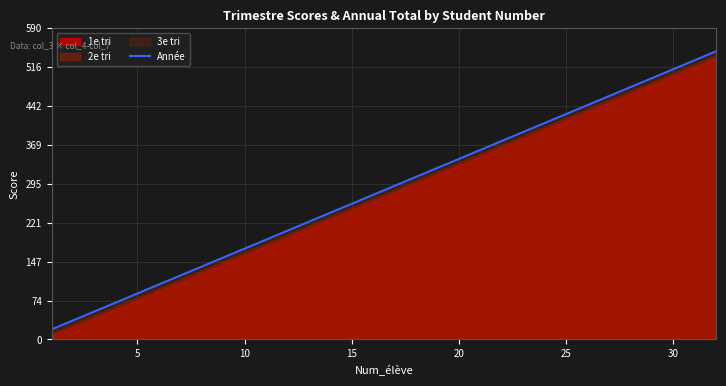

Reading left to right, transcribe all the data shown in this chart.

19	36	53	70	87	104	121	138	155	172	189	206	223	240	257	274	291	308	325	342	359	376	393	410	427	444	461	478	495	512	529	546